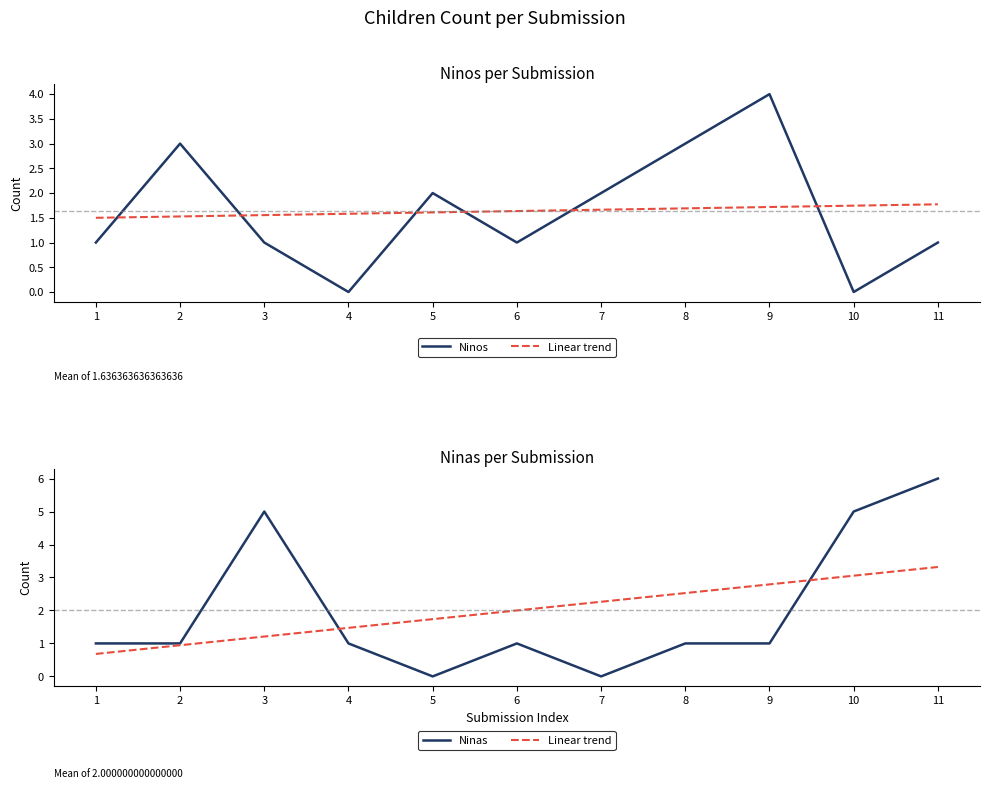

Reading left to right, extract all data points from this chart.

Ninos: 1.0	3.0	1.0	0.0	2.0	1.0	2.0	3.0	4.0	0.0	1.0
Linear trend: 0.7	0.9	1.2	1.5	1.7	2.0	2.3	2.5	2.8	3.1	3.3
Ninas: 1.0	1.0	5.0	1.0	0.0	1.0	0.0	1.0	1.0	5.0	6.0